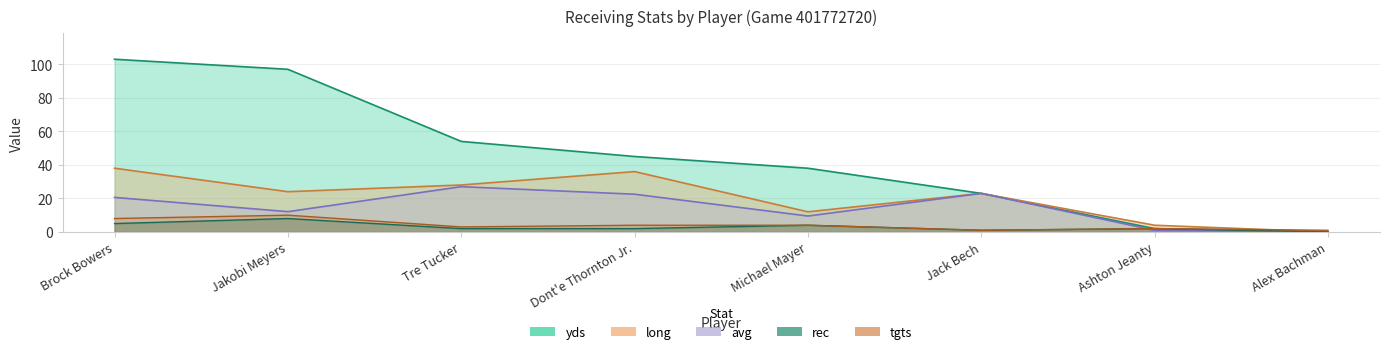

At which category is the sum across all series the highest?

Brock Bowers